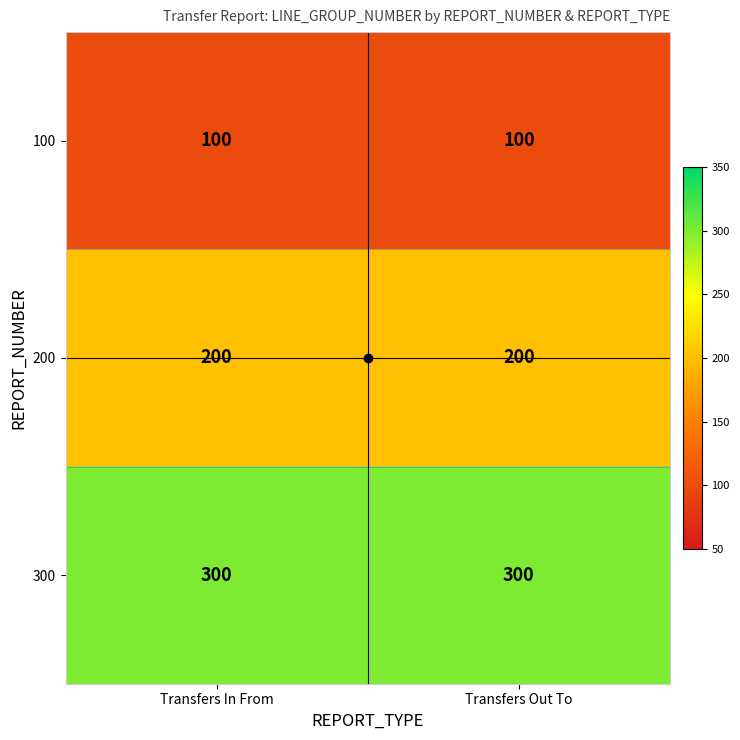

What is the smallest value displayed?

100